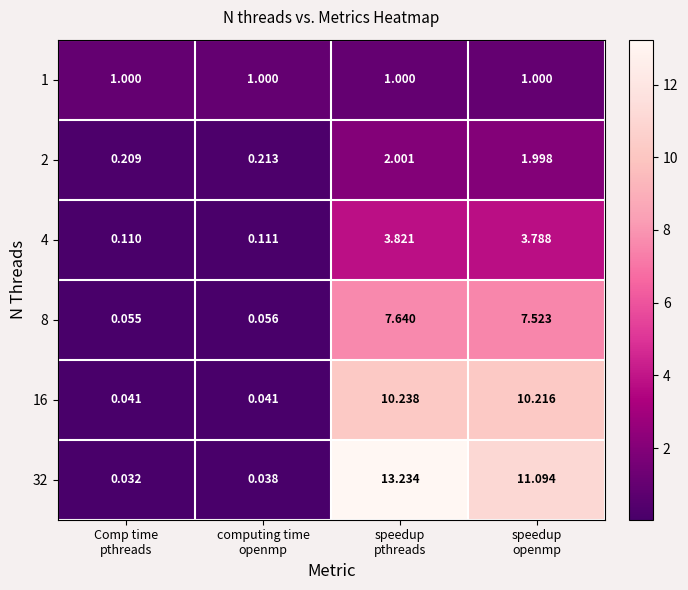

Count the number of data series in this chart.

6